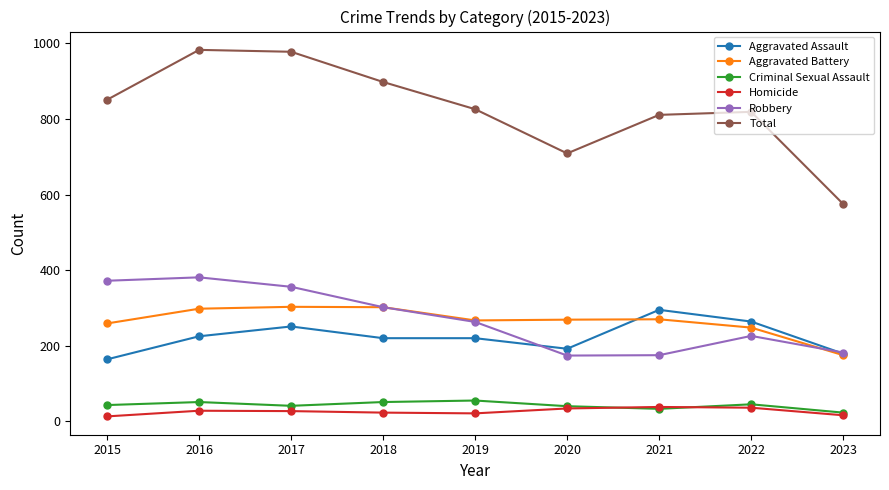

True or false: Total and Criminal Sexual Assault cross at least once.

False